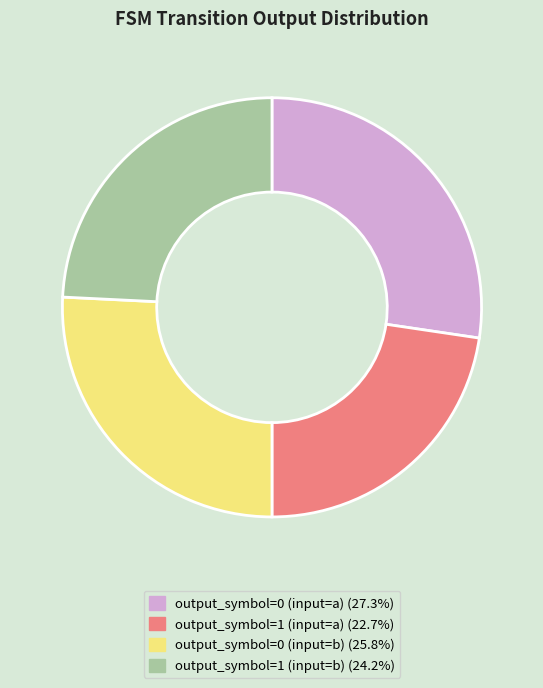

Combined, do output_symbol=0 (input=b) and output_symbol=0 (input=a) account for over 50%?

Yes